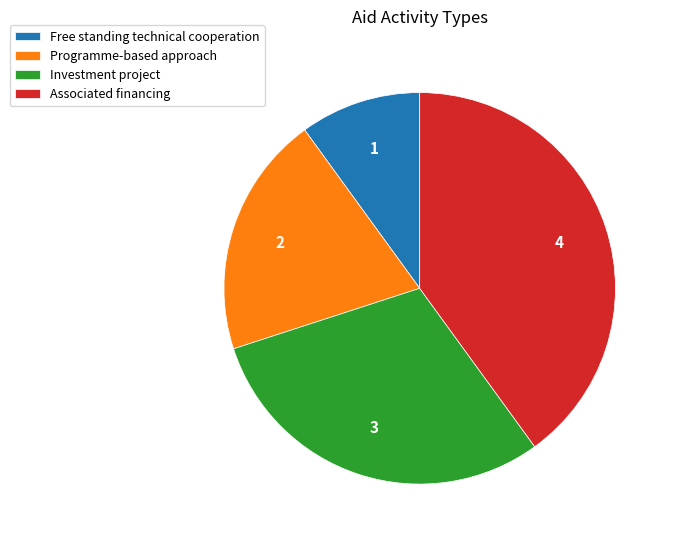

Which has a higher value, Free standing technical cooperation or Investment project?

Investment project